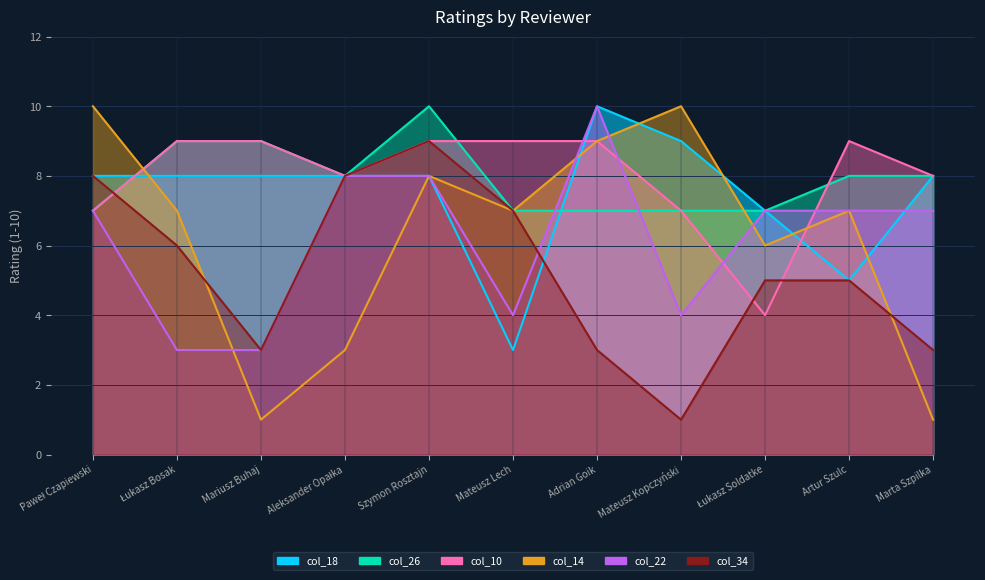

Reading left to right, transcribe all the data shown in this chart.

col_18: Paweł Czapiewski=8	Łukasz Bosak=8	Mariusz Buhaj=8	Aleksander Opałka=8	Szymon Rosztajn=8	Mateusz Lech=3	Adrian Goik=10	Mateusz Kopczyński=9	Łukasz Soldatke=7	Artur Szulc=5	Marta Szpilka=8
col_26: Paweł Czapiewski=7	Łukasz Bosak=9	Mariusz Buhaj=9	Aleksander Opałka=8	Szymon Rosztajn=10	Mateusz Lech=7	Adrian Goik=7	Mateusz Kopczyński=7	Łukasz Soldatke=7	Artur Szulc=8	Marta Szpilka=8
col_10: Paweł Czapiewski=7	Łukasz Bosak=9	Mariusz Buhaj=9	Aleksander Opałka=8	Szymon Rosztajn=9	Mateusz Lech=9	Adrian Goik=9	Mateusz Kopczyński=7	Łukasz Soldatke=4	Artur Szulc=9	Marta Szpilka=8
col_14: Paweł Czapiewski=10	Łukasz Bosak=7	Mariusz Buhaj=1	Aleksander Opałka=3	Szymon Rosztajn=8	Mateusz Lech=7	Adrian Goik=9	Mateusz Kopczyński=10	Łukasz Soldatke=6	Artur Szulc=7	Marta Szpilka=1
col_22: Paweł Czapiewski=7	Łukasz Bosak=3	Mariusz Buhaj=3	Aleksander Opałka=8	Szymon Rosztajn=8	Mateusz Lech=4	Adrian Goik=10	Mateusz Kopczyński=4	Łukasz Soldatke=7	Artur Szulc=7	Marta Szpilka=7
col_34: Paweł Czapiewski=8	Łukasz Bosak=6	Mariusz Buhaj=3	Aleksander Opałka=8	Szymon Rosztajn=9	Mateusz Lech=7	Adrian Goik=3	Mateusz Kopczyński=1	Łukasz Soldatke=5	Artur Szulc=5	Marta Szpilka=3